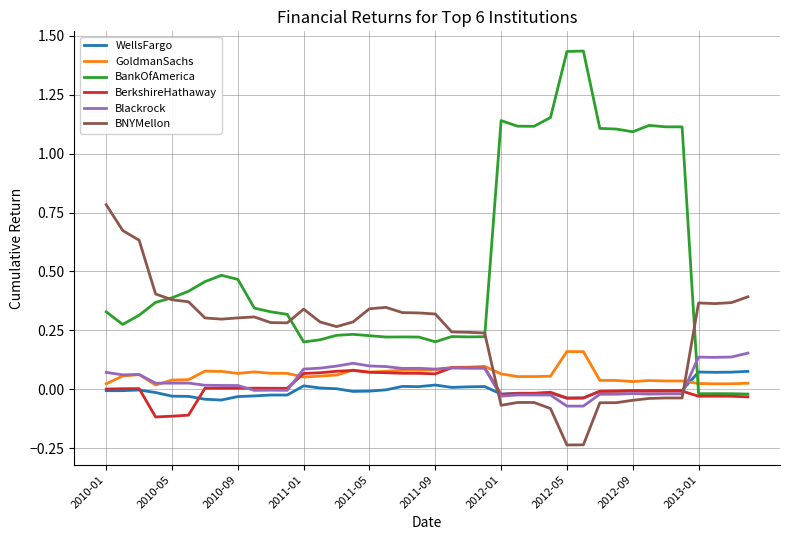

Which series has the largest range (max minus min)?

BankOfAmerica